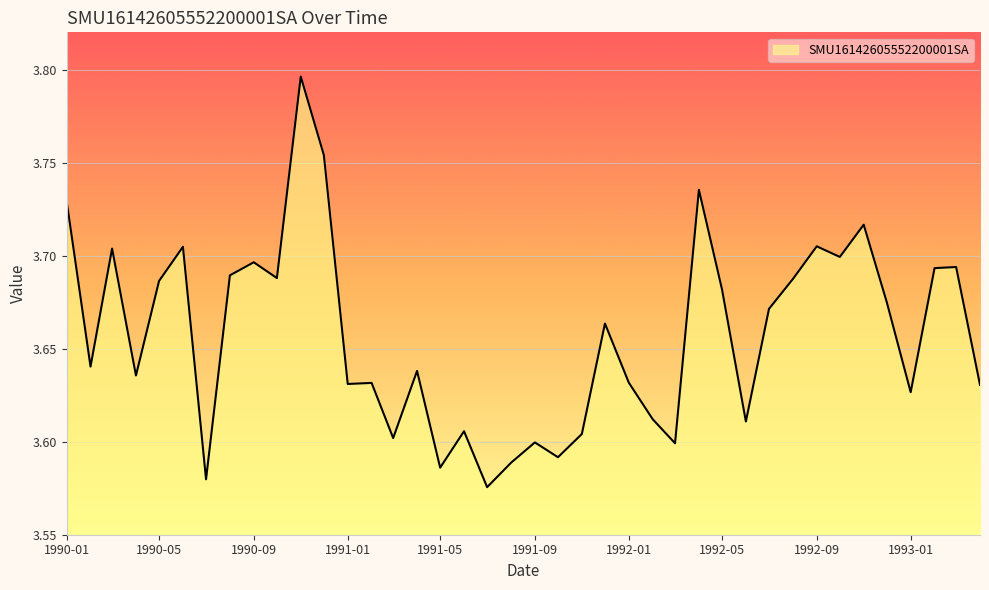

Count the values in the range 3 to 4.

40